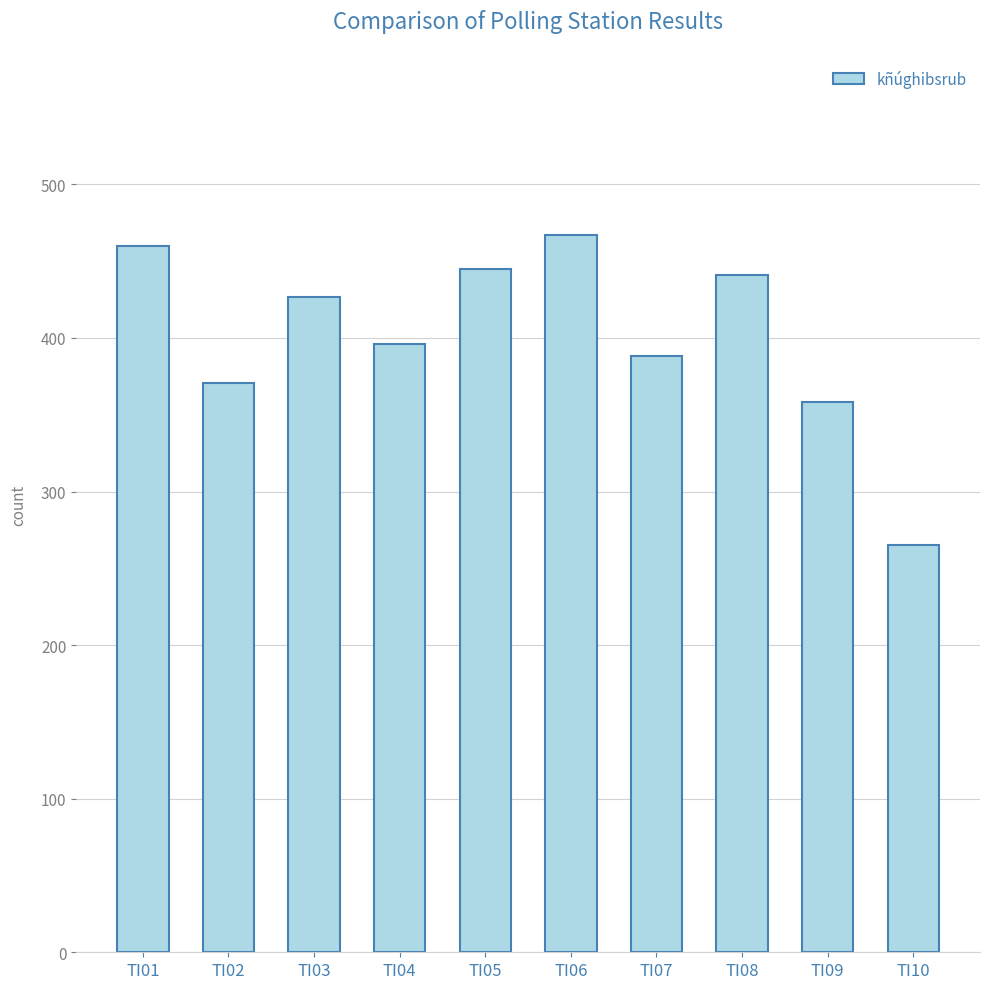

At which category does the chart reach its peak across all series?

TI06